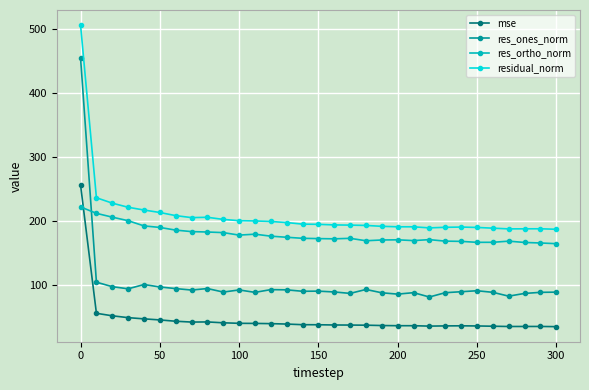

What is the sum of all residual_norm values?

6486.7